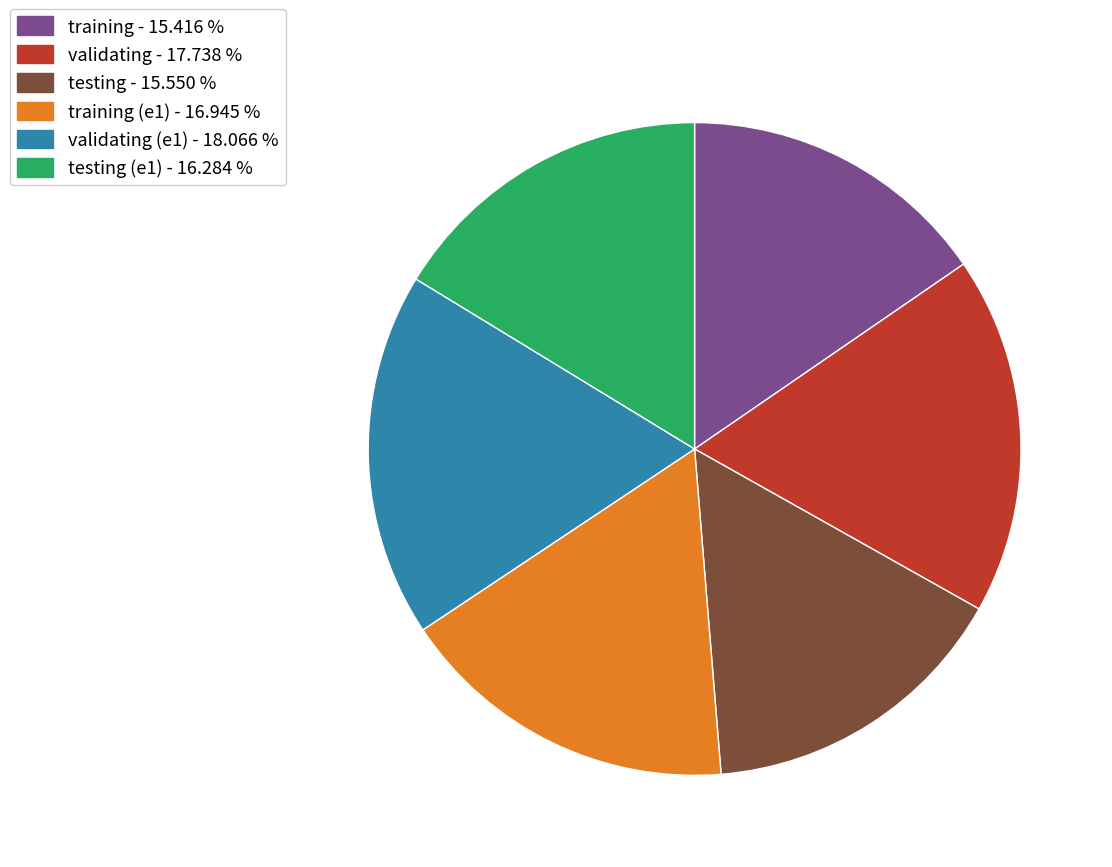

Do validating (e1) - 18.066 % and training - 15.416 % together represent more than half of the pie?

No